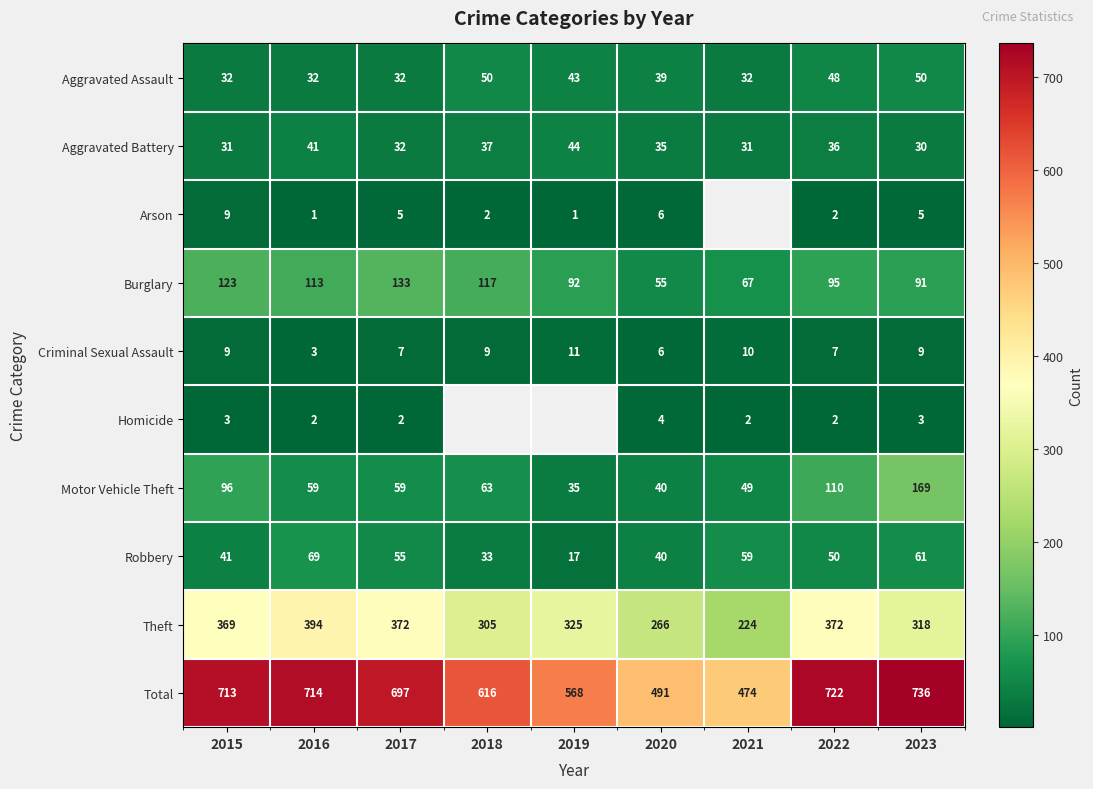

At which label does Aggravated Battery reach its minimum?

2023